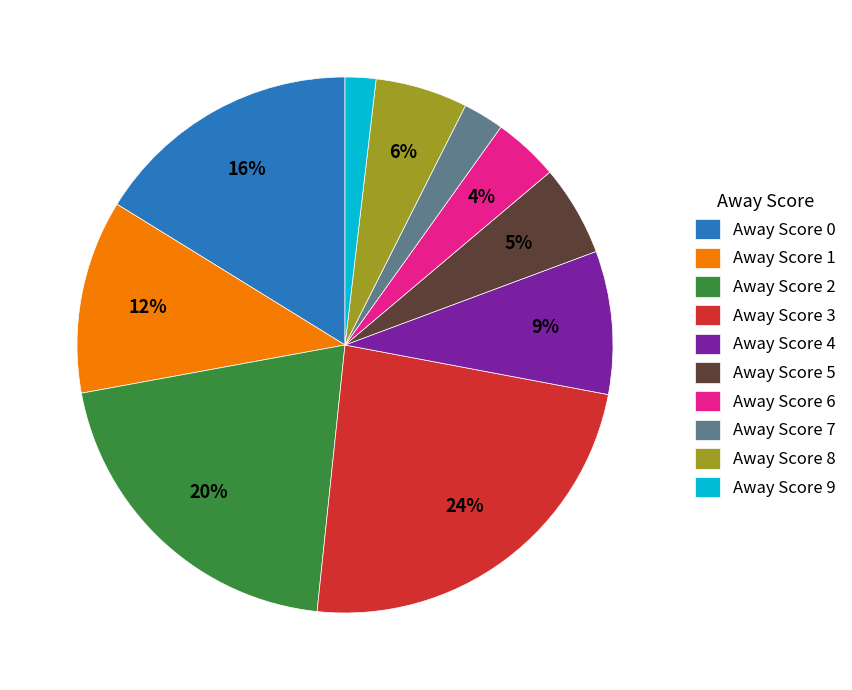

Combined, do Away Score 4 and Away Score 7 account for over 50%?

No